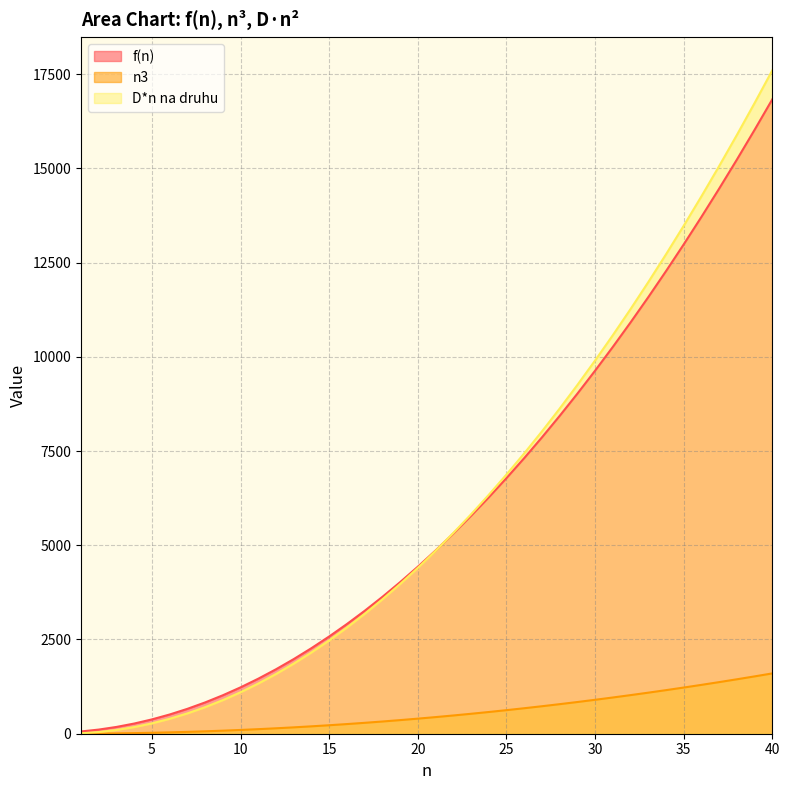

Rank the series by their maximum value, from lowest to highest.

n3, f(n), D*n na druhu